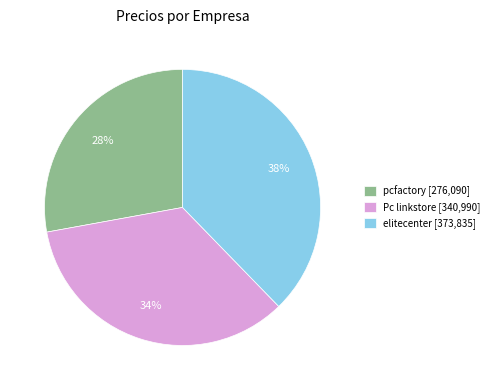

What percentage is the pcfactory slice, to the nearest percent?

28%